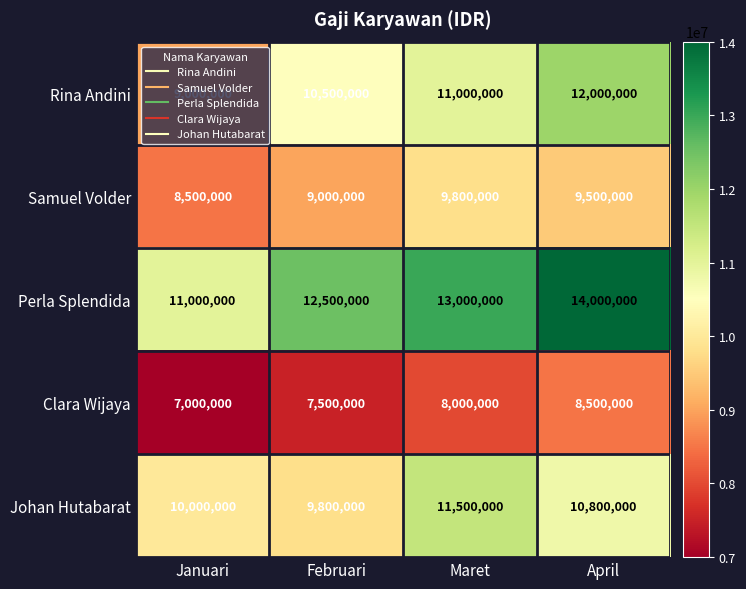

Count the number of categories in the chart.

4